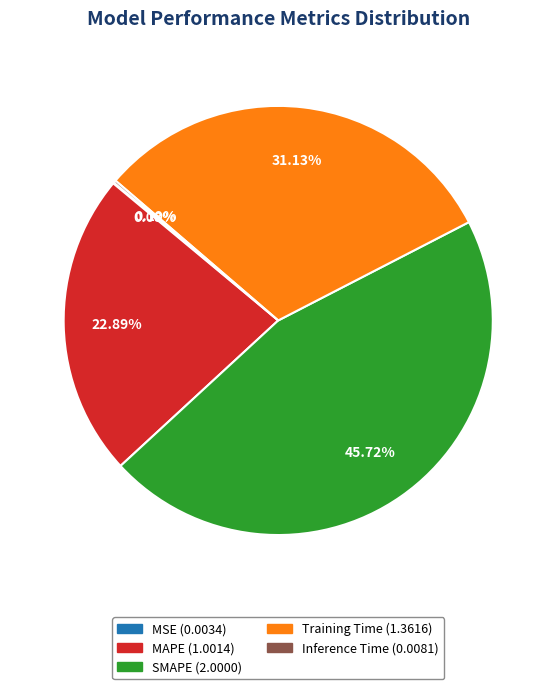

Is MAPE the majority of the pie?

No